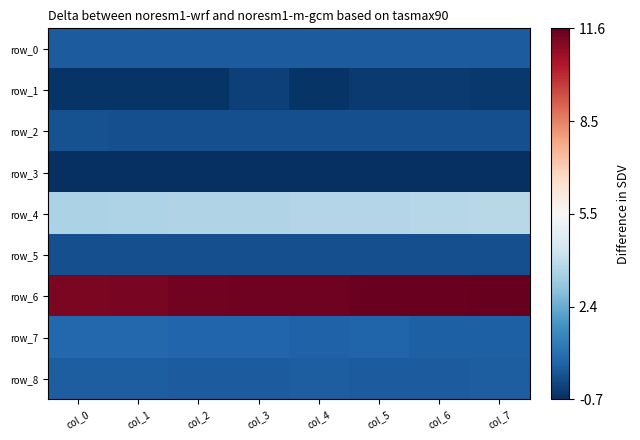

Which series has the largest total across all categories?

row_6